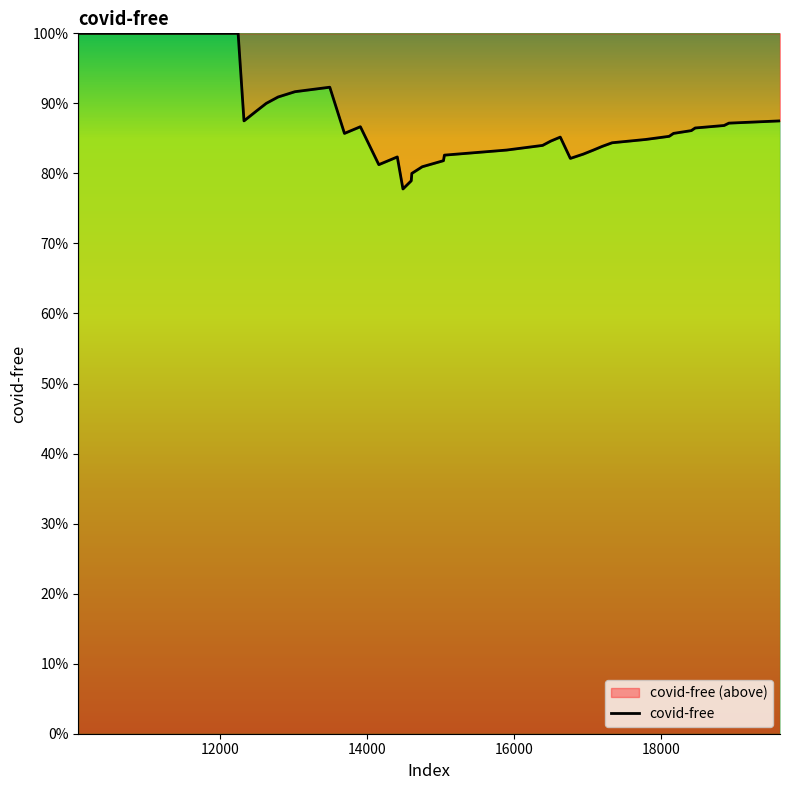

How many distinct data groups are displayed?

1